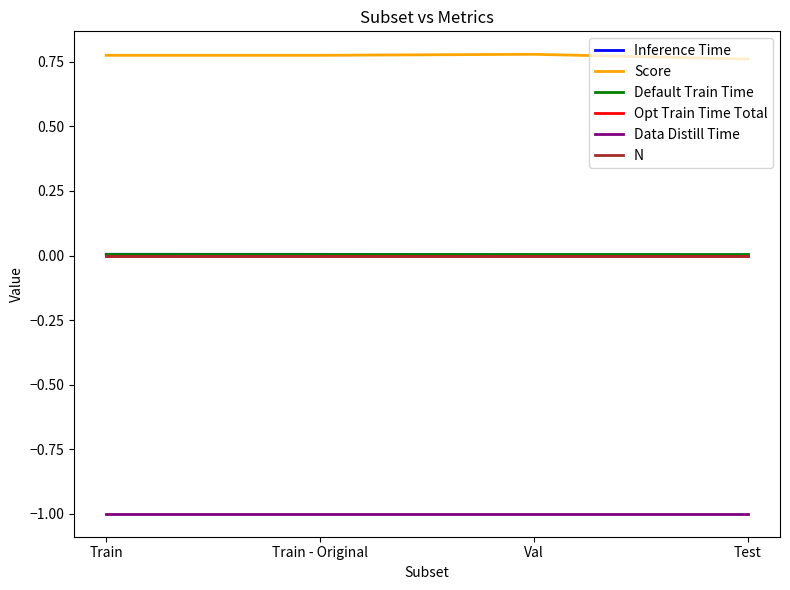

What is the difference between the highest and lowest values at Test?

1.8